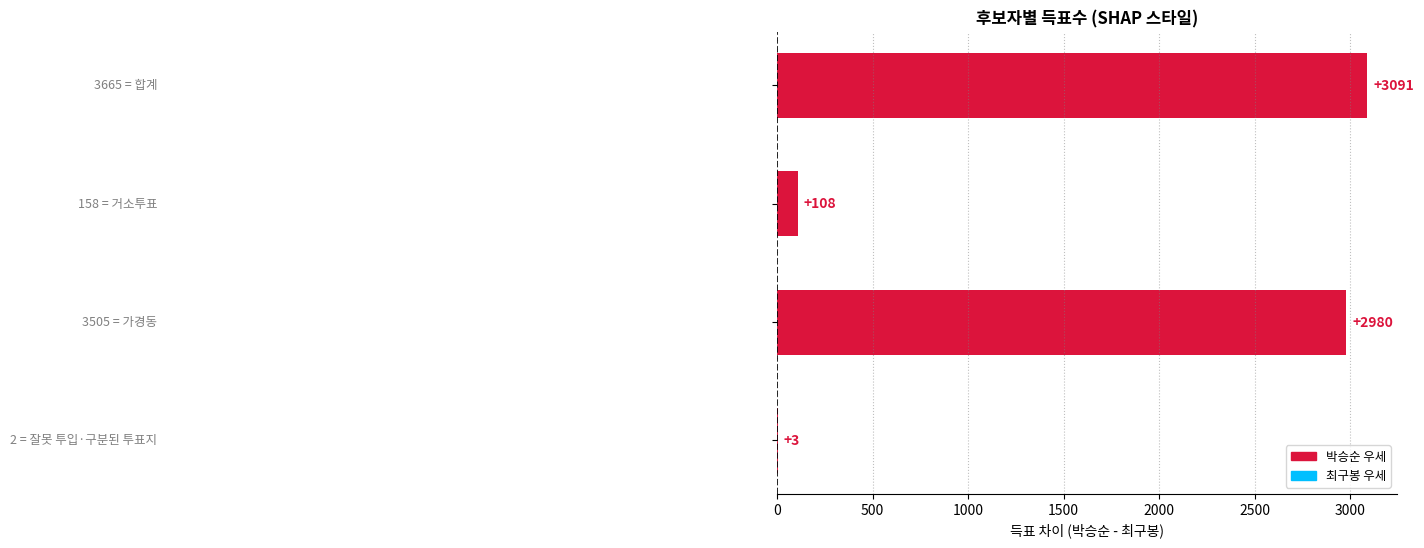

What is the sum of all values?

6182